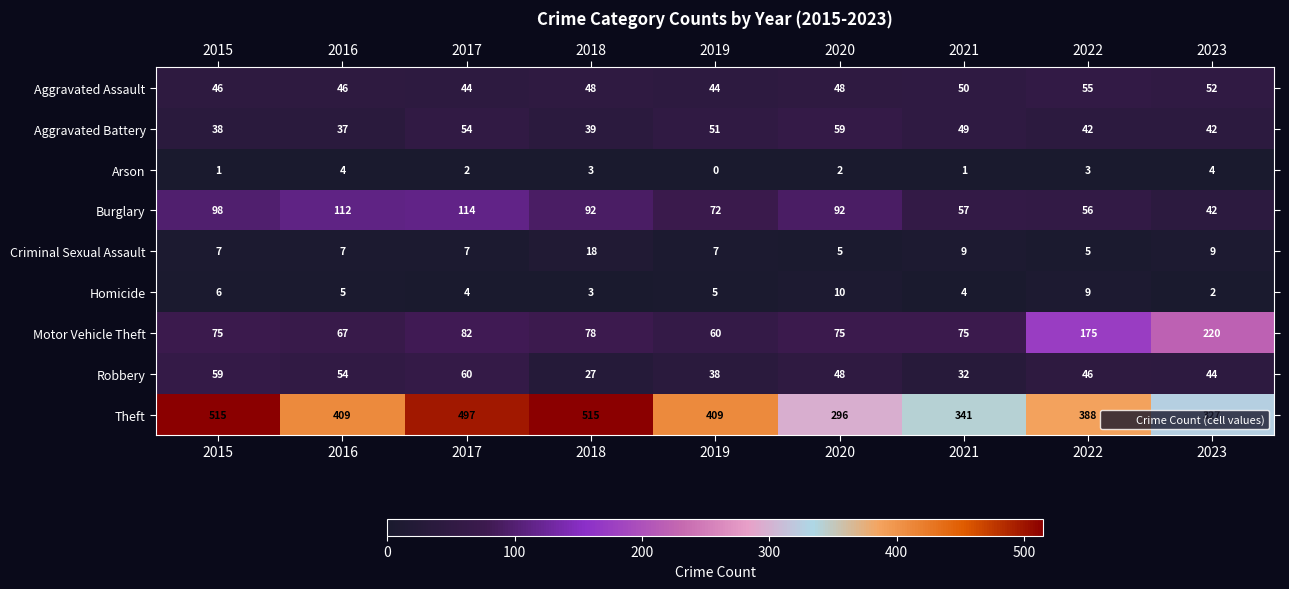

Rank the series at 2017 from lowest to highest value.

Arson, Homicide, Criminal Sexual Assault, Aggravated Assault, Aggravated Battery, Robbery, Motor Vehicle Theft, Burglary, Theft